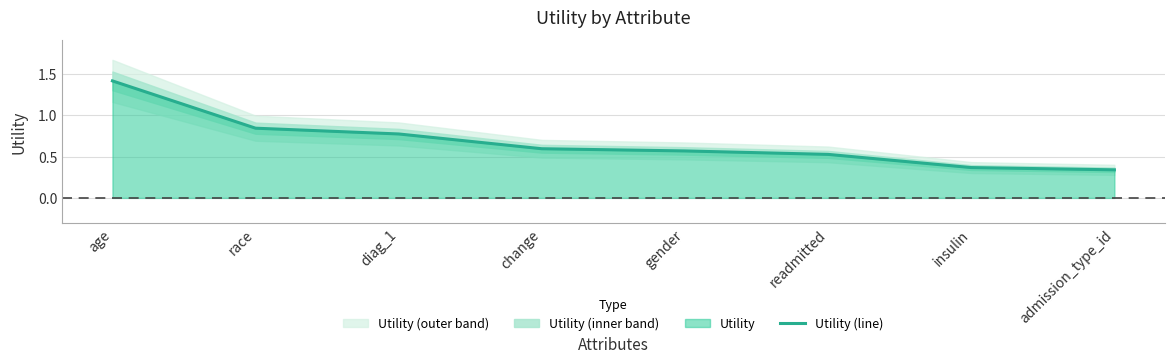

At which category does the chart reach its minimum across all series?

admission_type_id